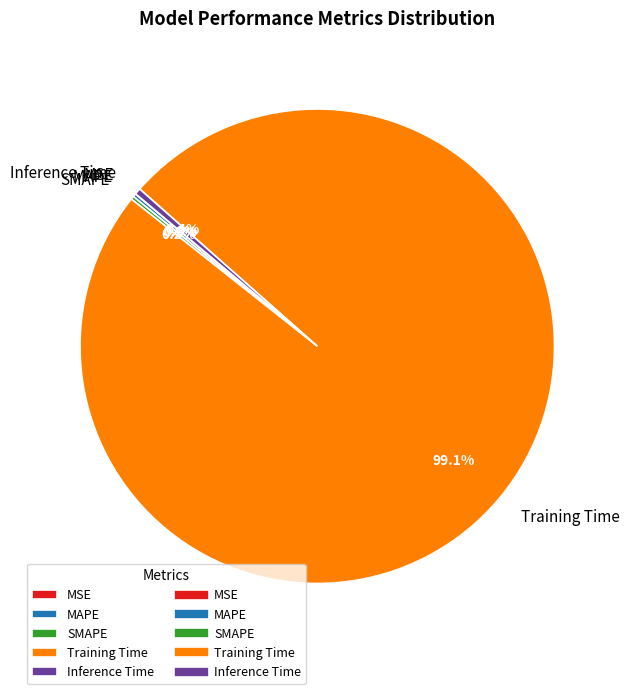

Is Training Time the majority of the pie?

Yes